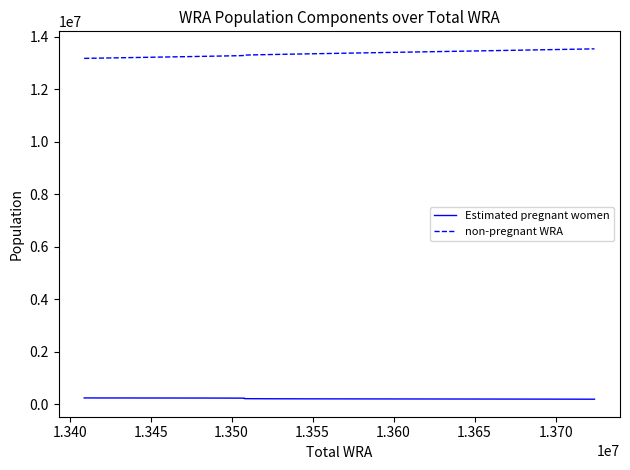

True or false: Estimated pregnant women has more than 0 interior local peaks.

False